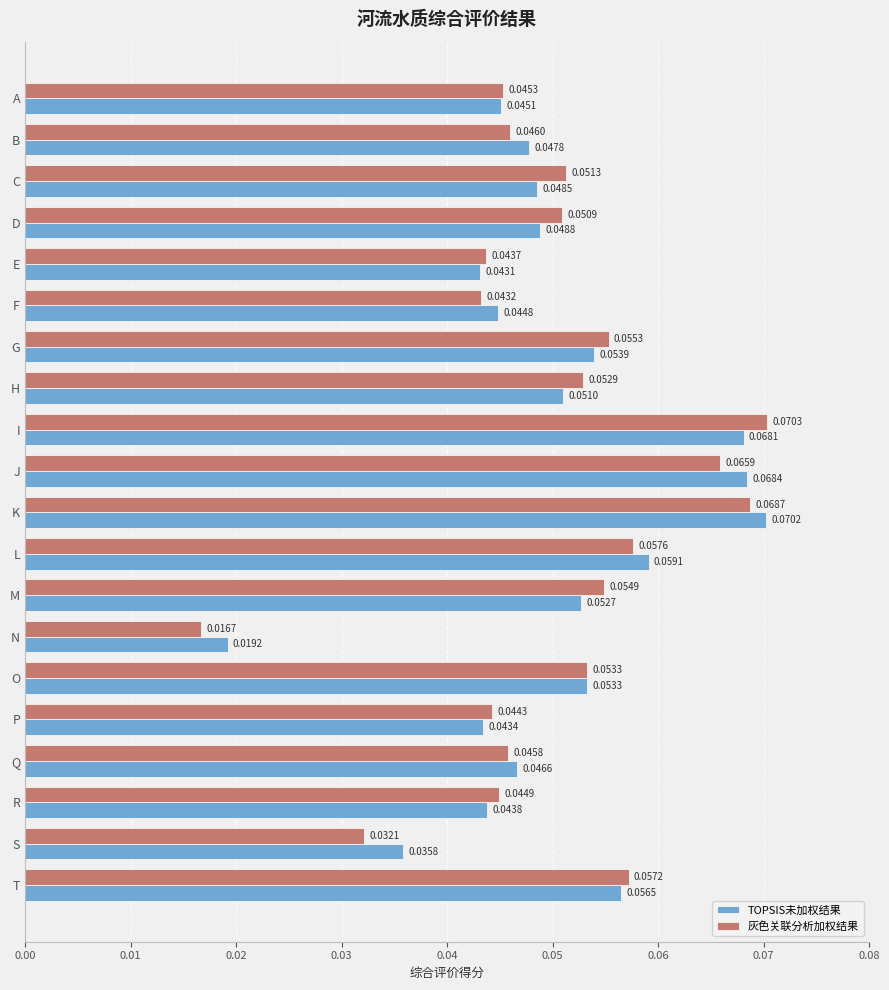

Which category has the lowest value in the 灰色关联分析加权结果 series?

N